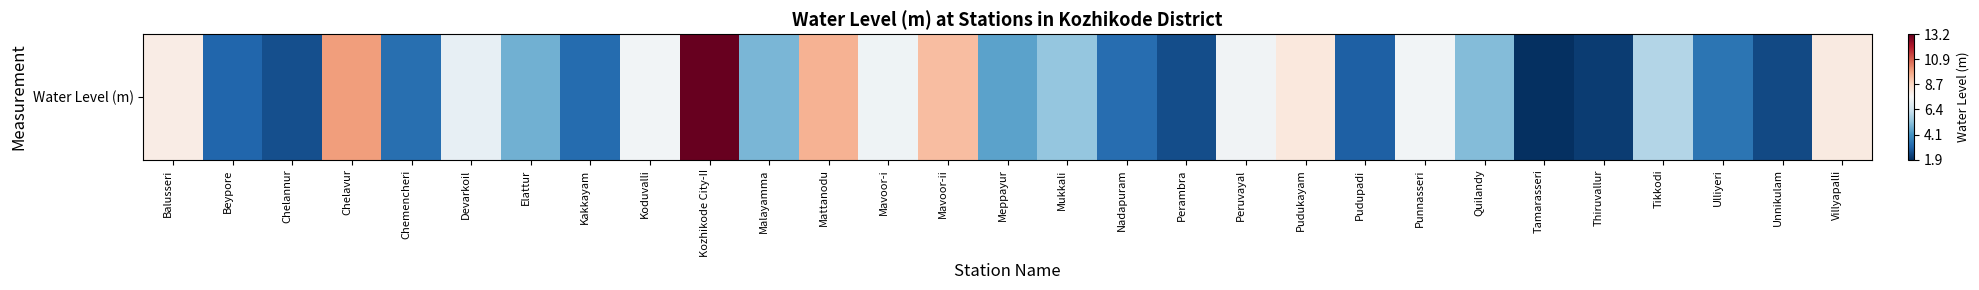

What is the sum of the values at Punnasseri and Malayamma?

0.8